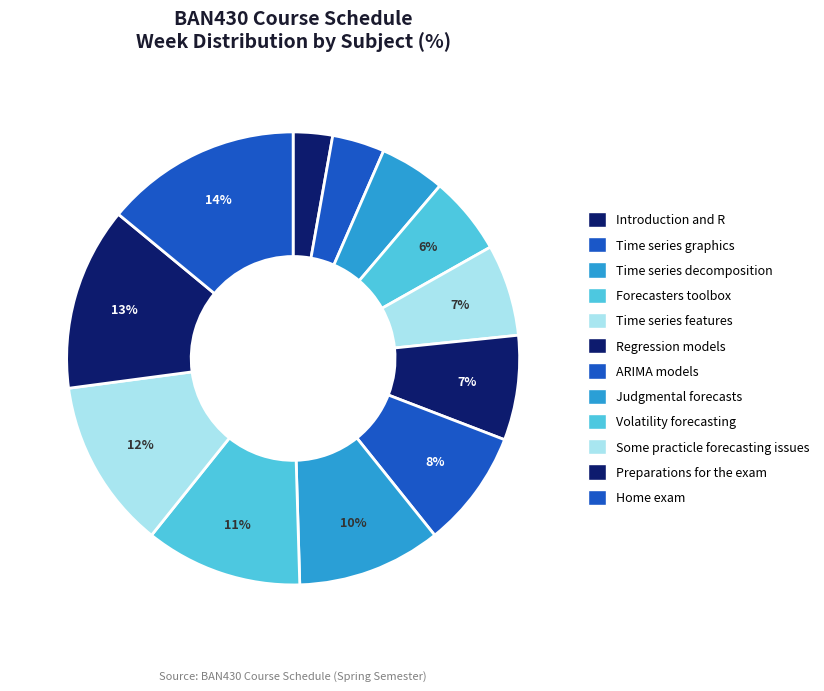

True or false: Home exam accounts for 5% of the total.

False